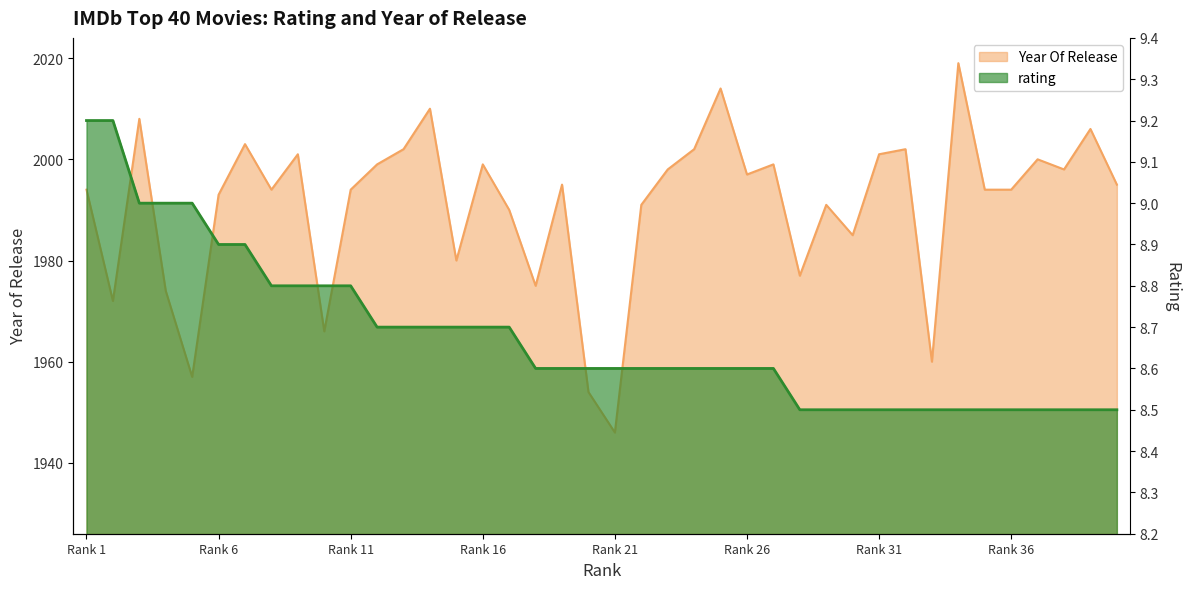

How many lines are shown in the chart?

2